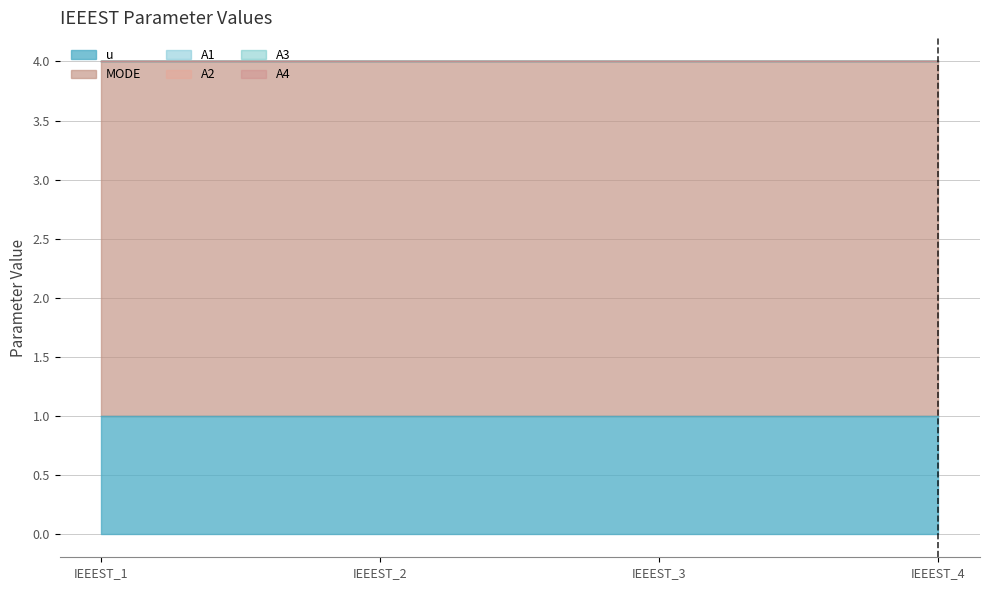

What is the total value across all series at IEEEST_2?

4